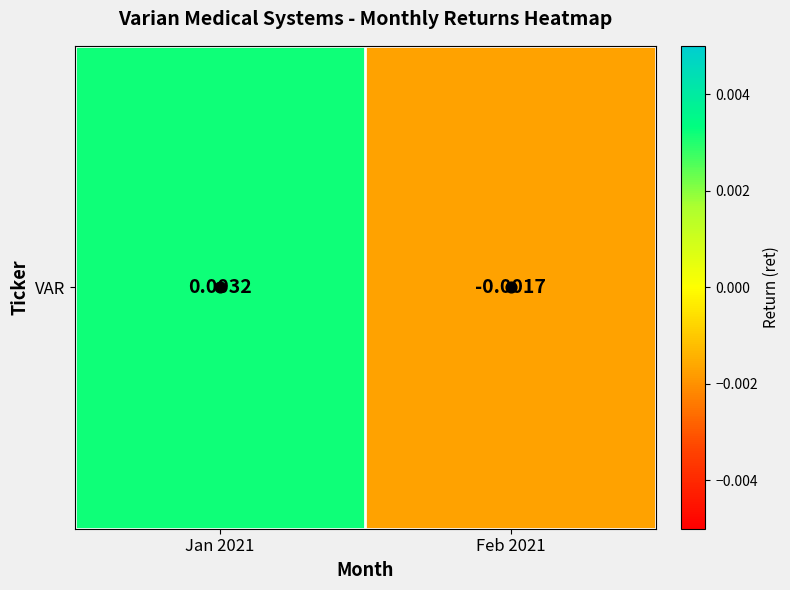

How many values are below zero?

1